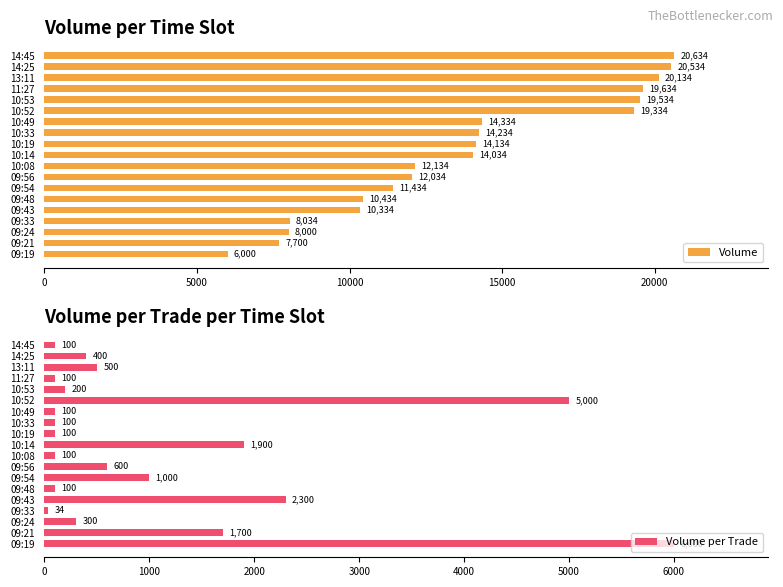

How many data points in Volume per Trade are above 300?

9